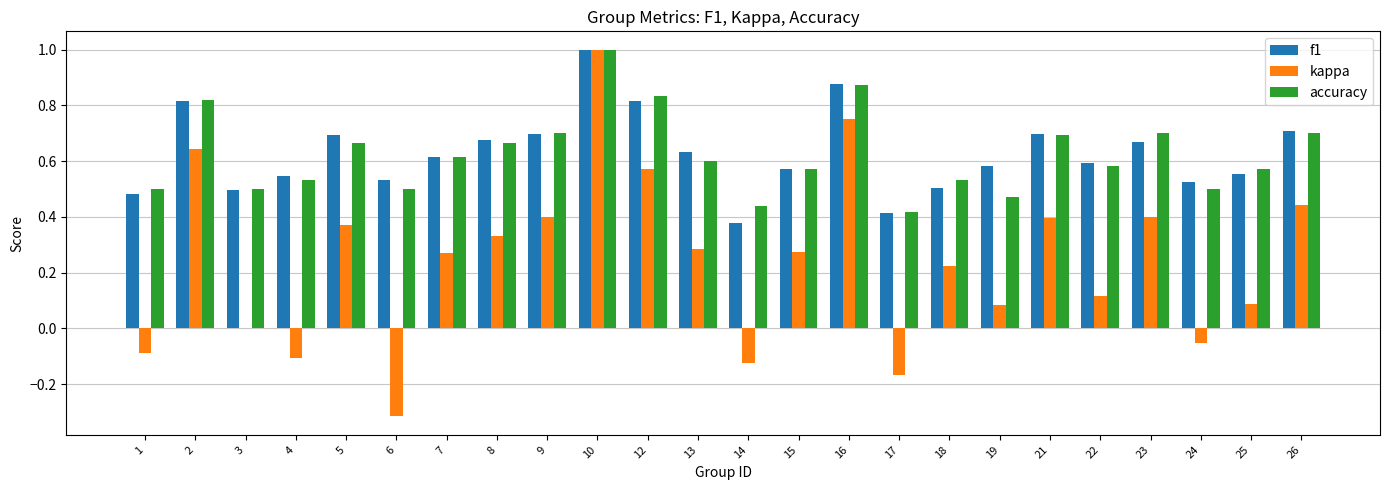

At which category does the chart reach its peak across all series?

10